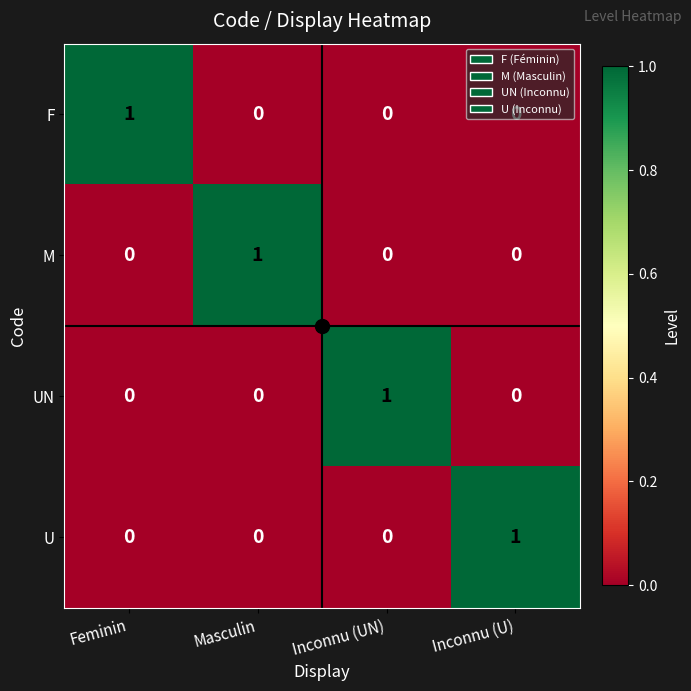

The UN series shows 1 at Inconnu (UN). True or false?

True